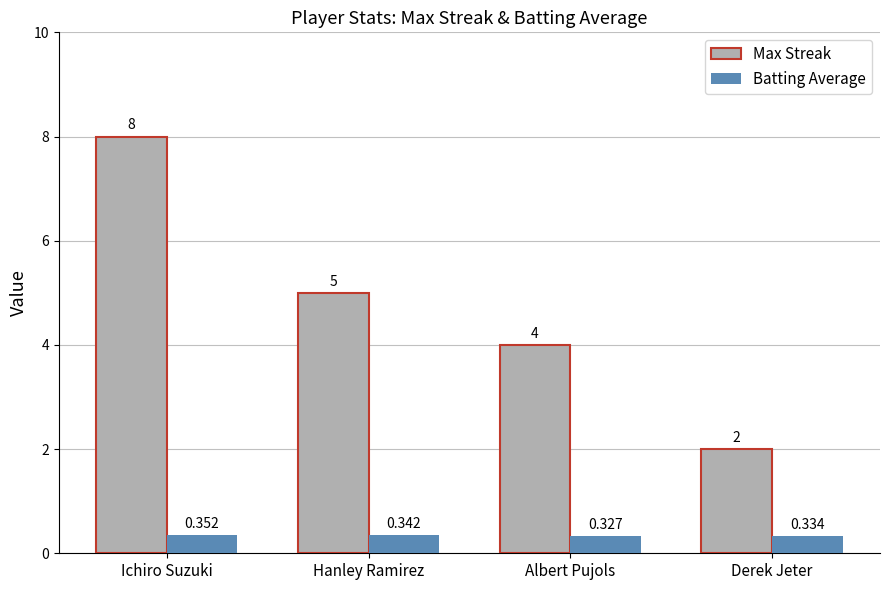

Is the value of Batting Average at Albert Pujols greater than the value of Max Streak at Ichiro Suzuki?

No